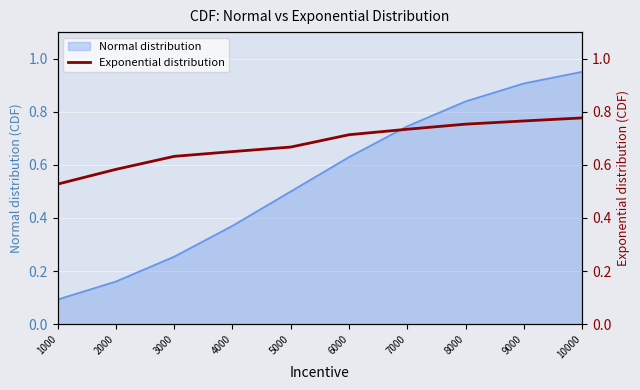

Is it true that the value at 3000 is 0.4?

False